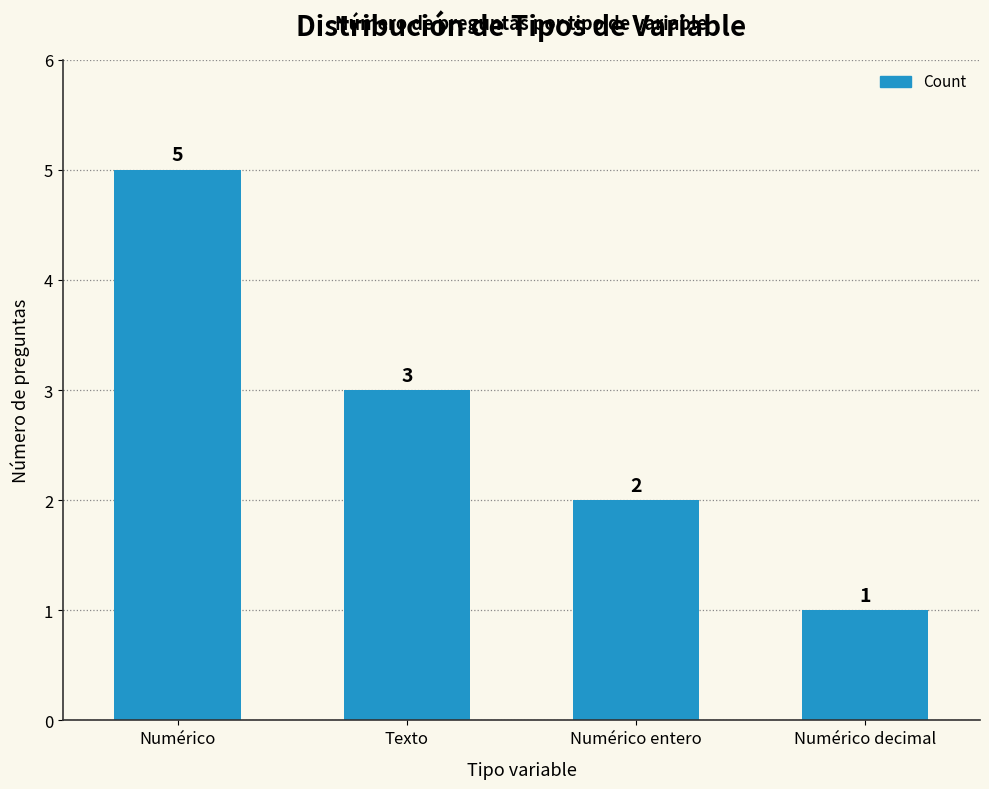

Does the chart contain stacked bars?

No